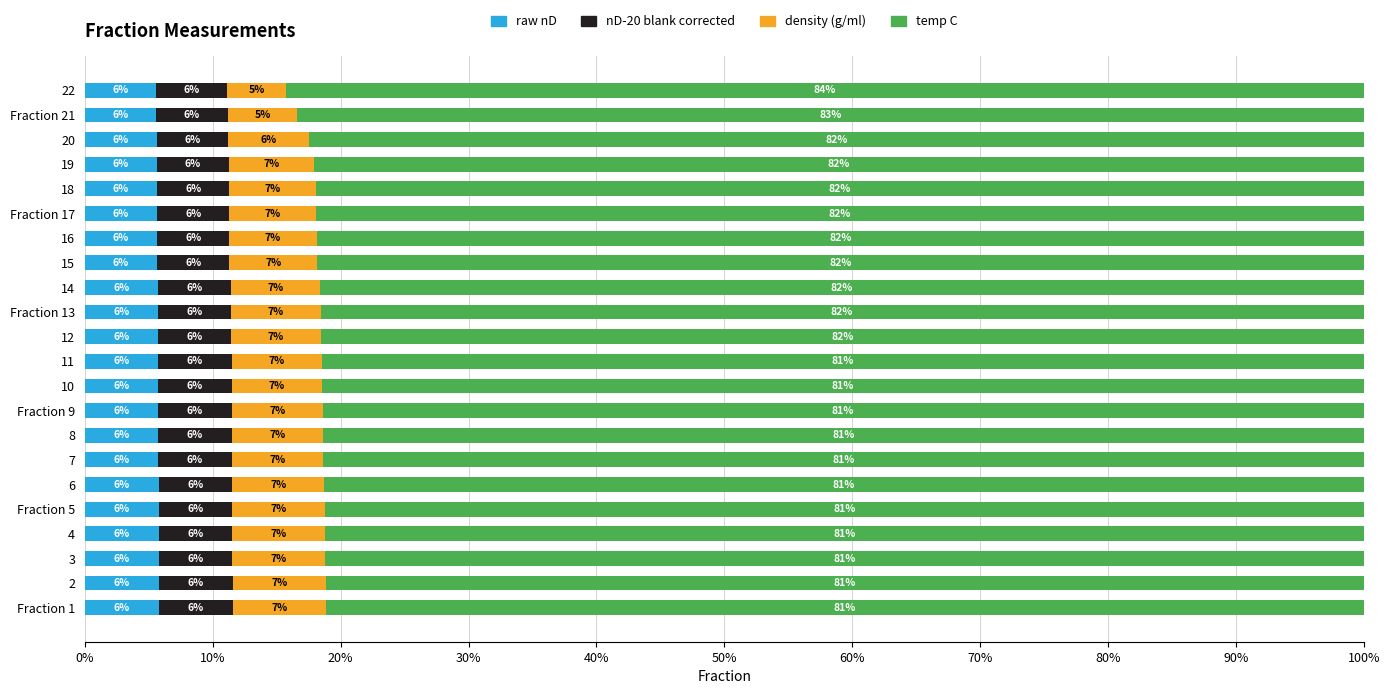

What are all the series names shown in the legend?

raw nD, nD-20 blank corrected, density (g/ml), temp C